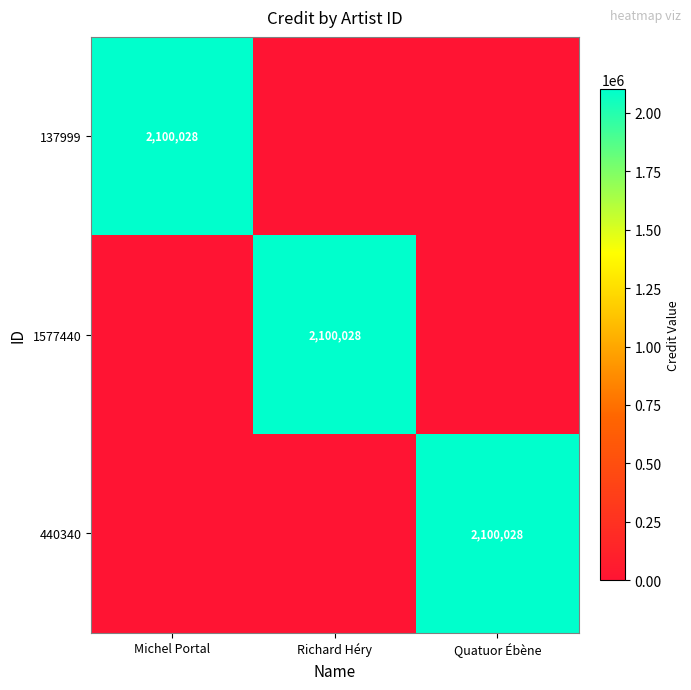

The value of 137999 at Michel Portal is 2100028. True or false?

True